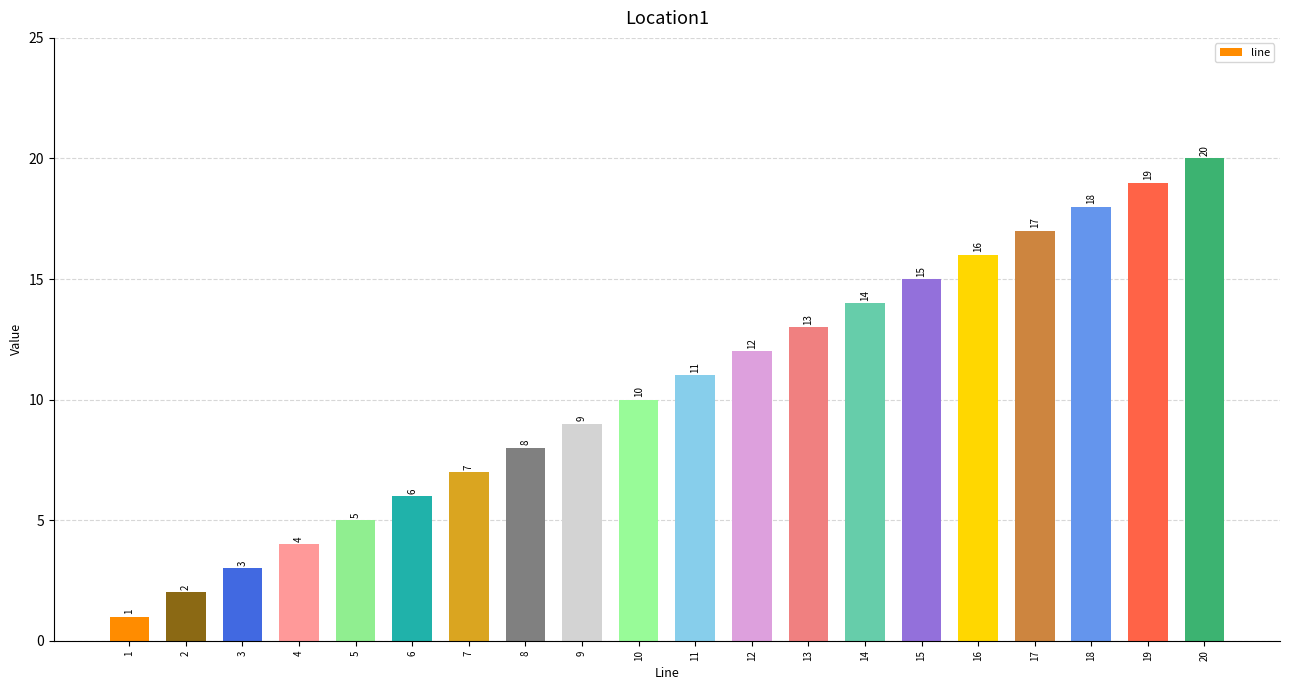

Is it true that the value at 4 is 4?

True